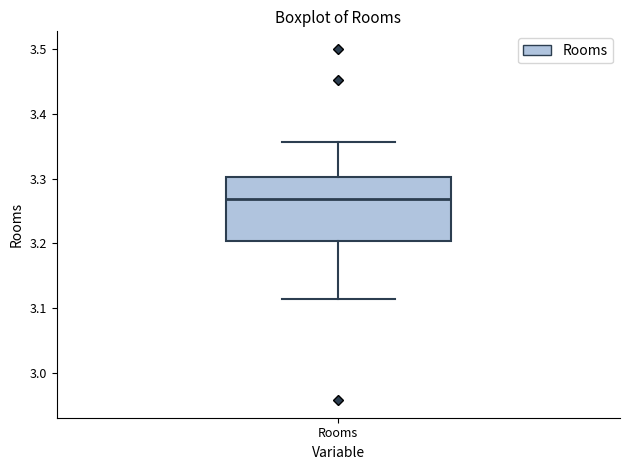

Where does the lower whisker of the box for Rooms end on the y-axis? The values are not printed on the chart, so give them approximately, as read against the axis.

3.11